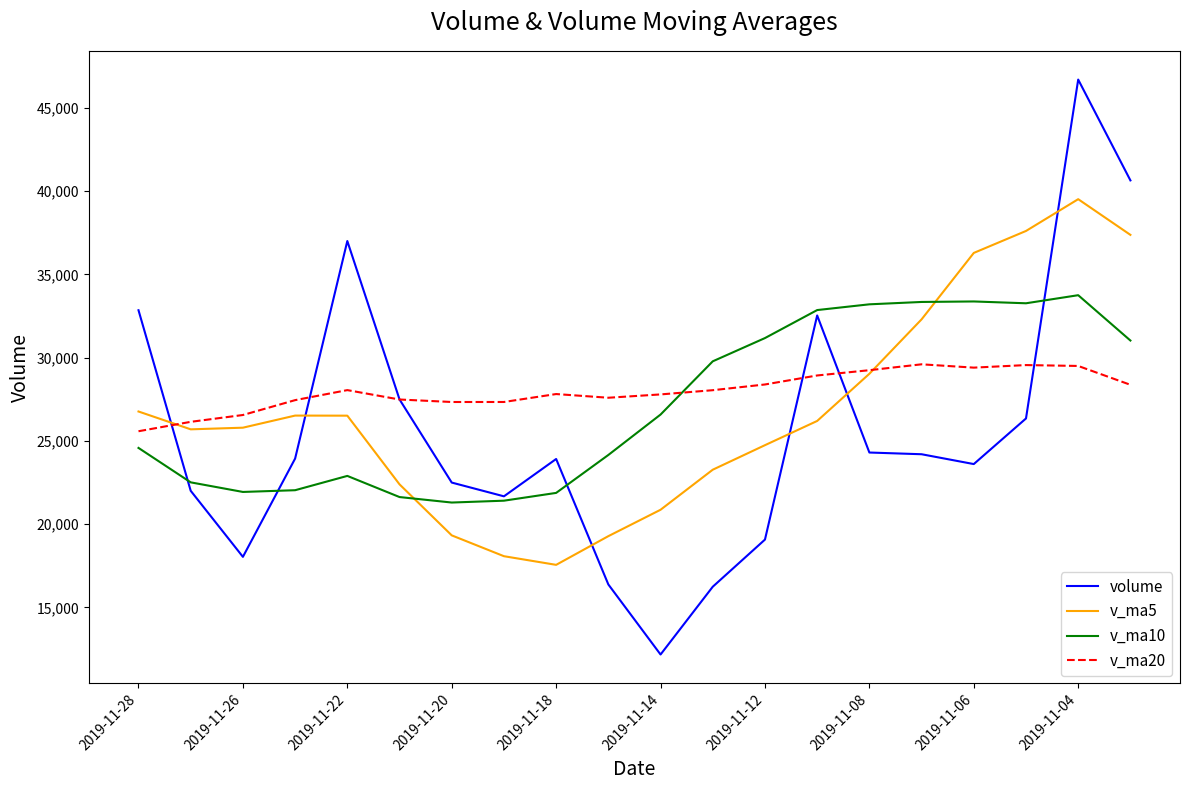

Which series ends up on top after the final intersection of v_ma20 and v_ma10?

v_ma10